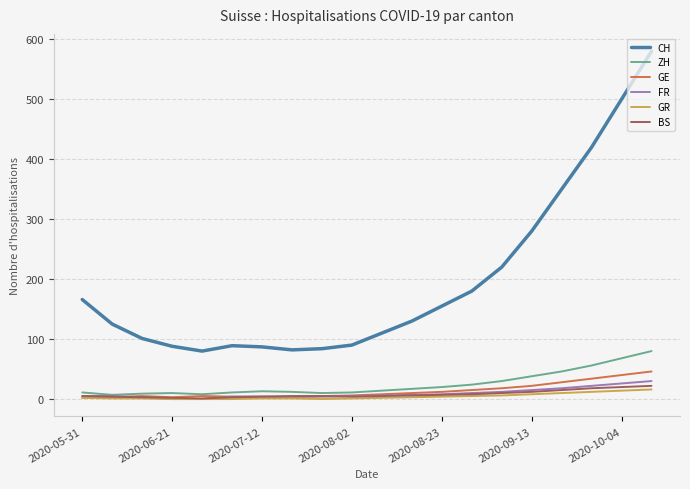

True or false: CH and GE cross at least once.

False